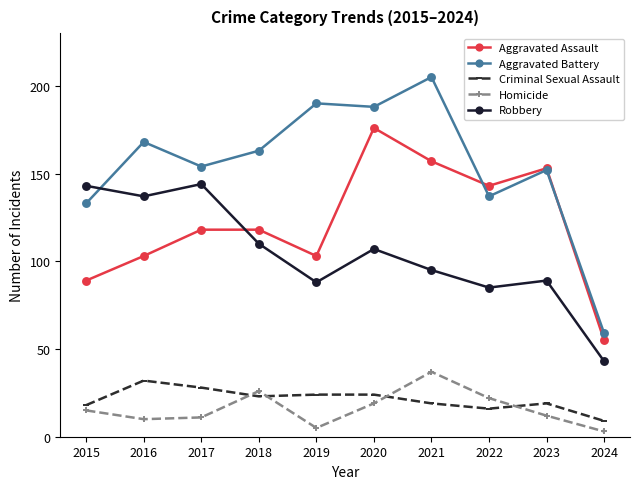

Is it true that Aggravated Battery equals 168 at 2016?

True